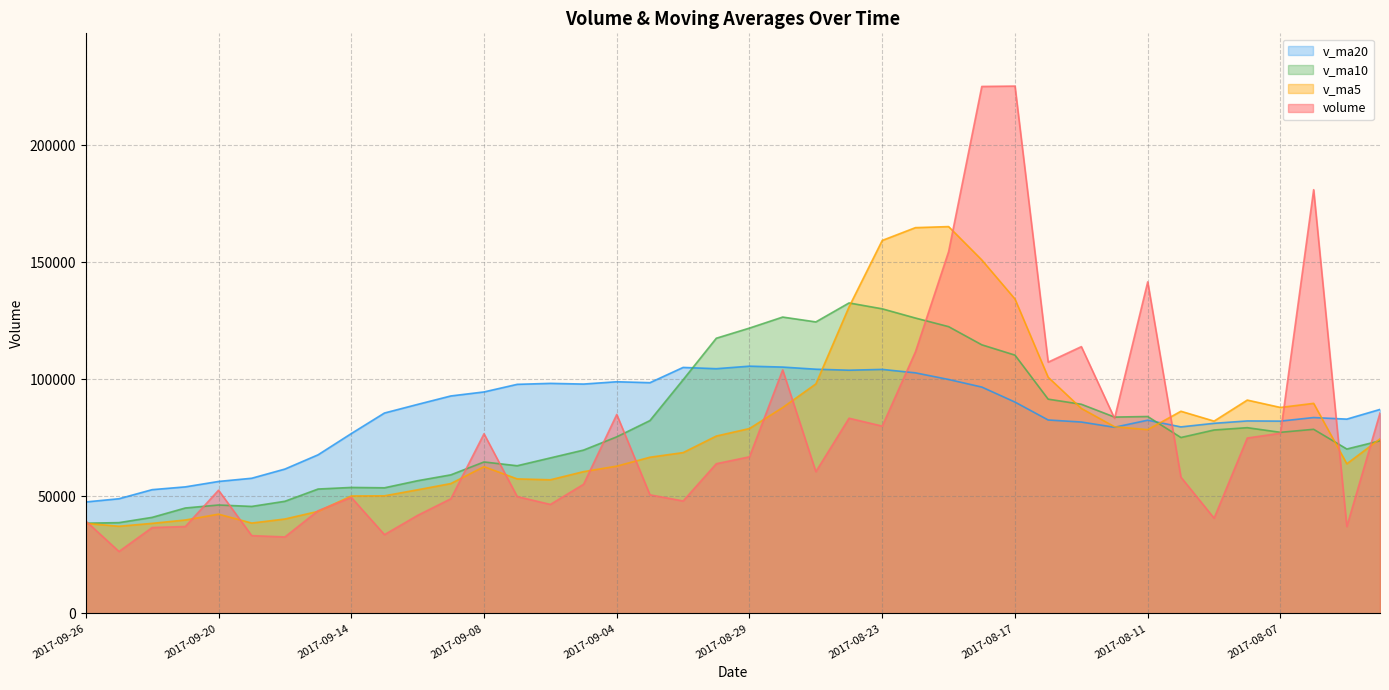

List the series in order of their peak value, lowest first.

v_ma20, v_ma10, v_ma5, volume